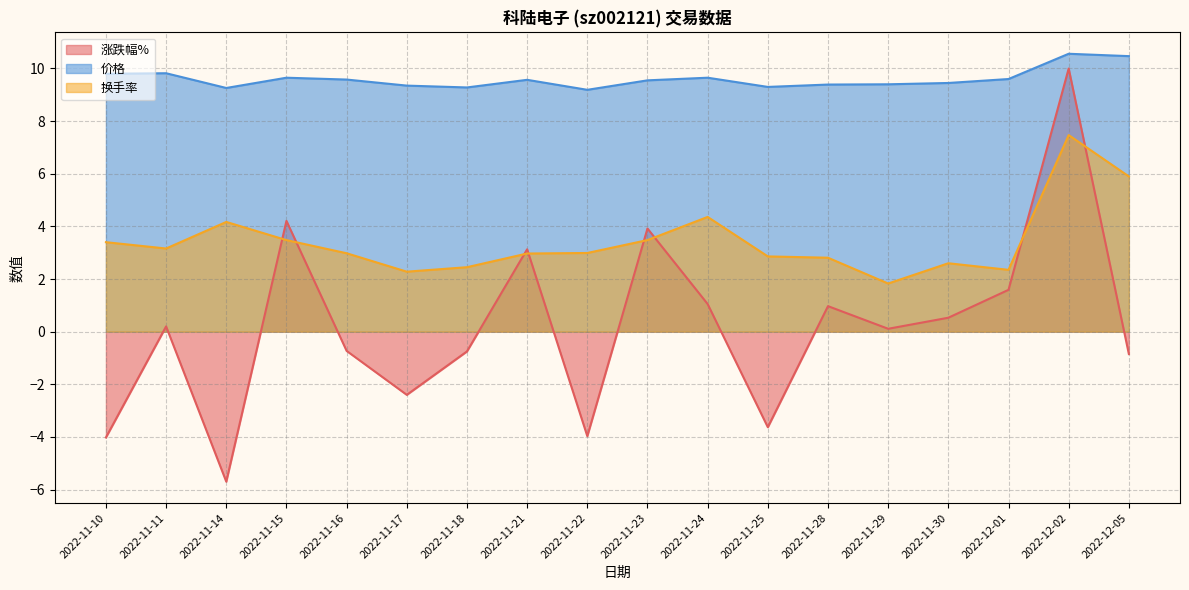

How many lines are shown in the chart?

3